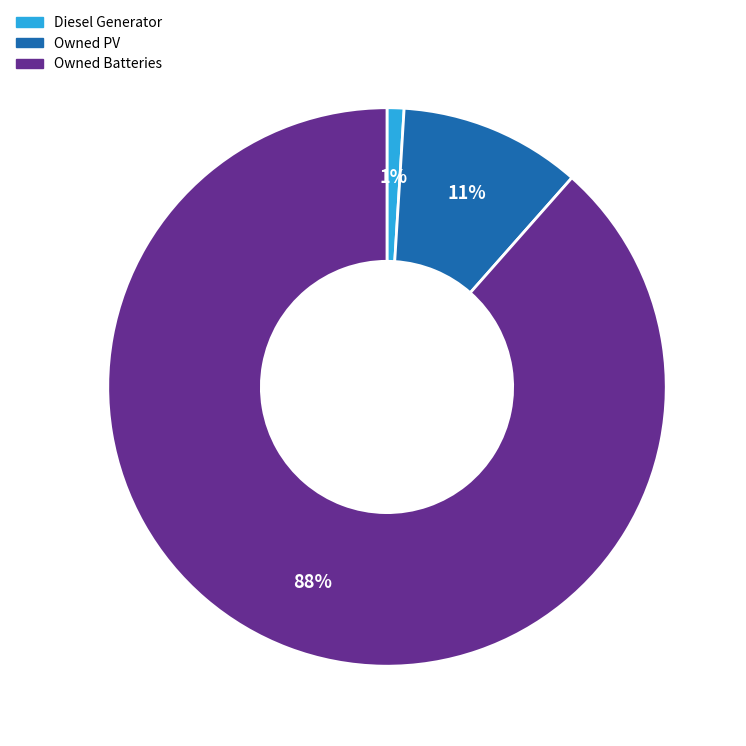

Which category has the smallest portion of the pie?

Diesel Generator